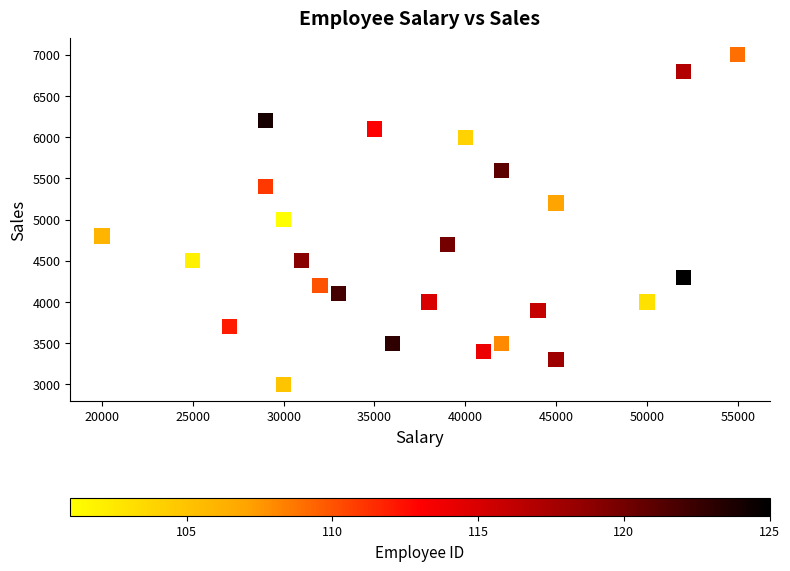

What is the range of X values (max minus min)?

35000